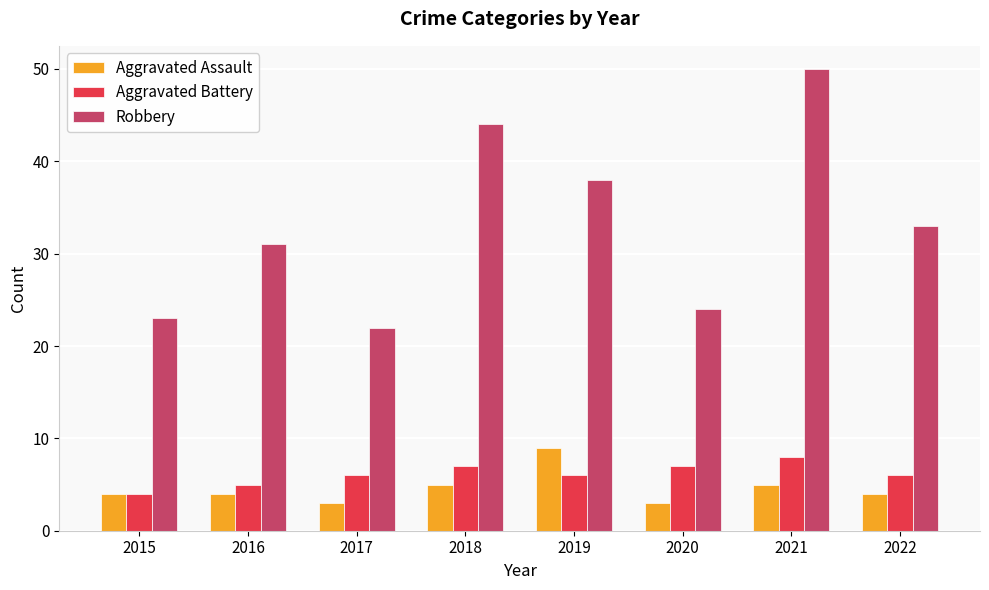

What is the difference between the maximum and minimum values in the Aggravated Assault series?

6